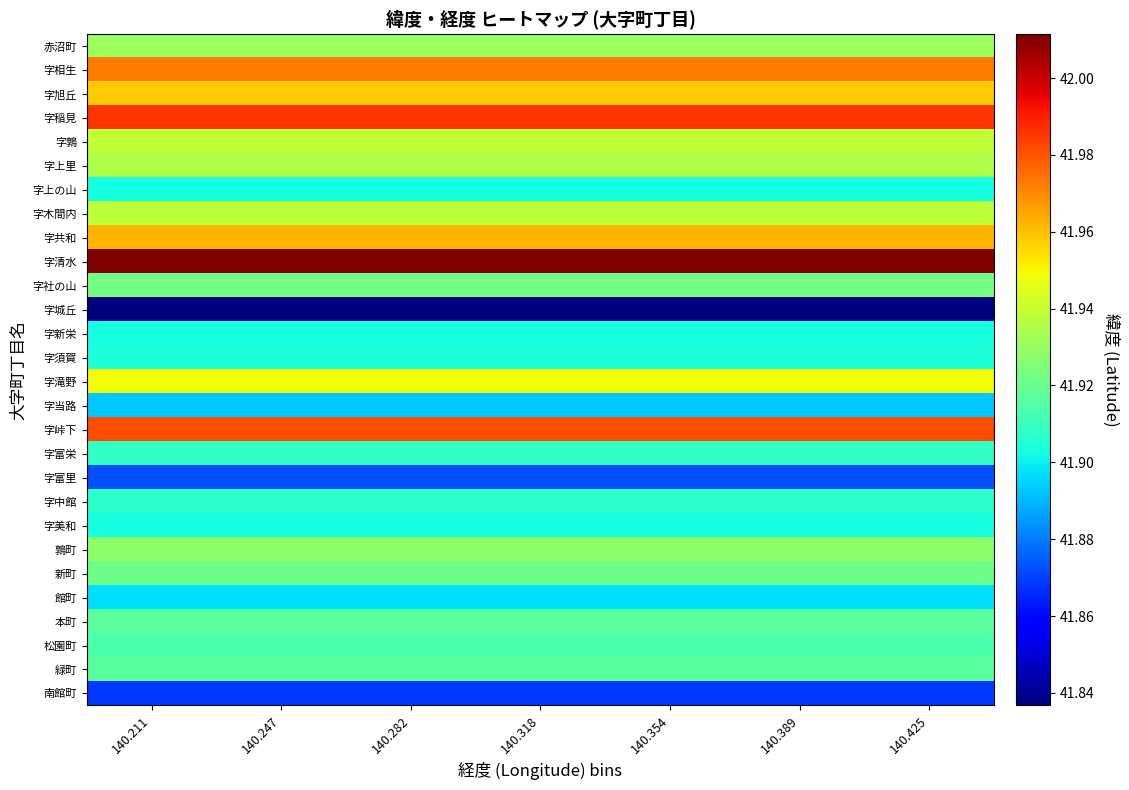

What is the spread (max minus min) of values at 140.354?

0.2